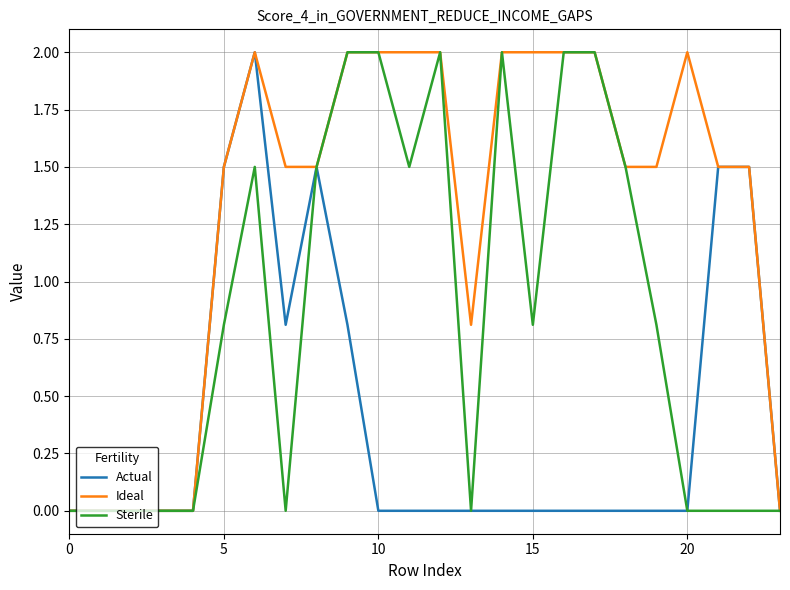

List the series in order of their overall mean, lowest first.

Actual, Sterile, Ideal